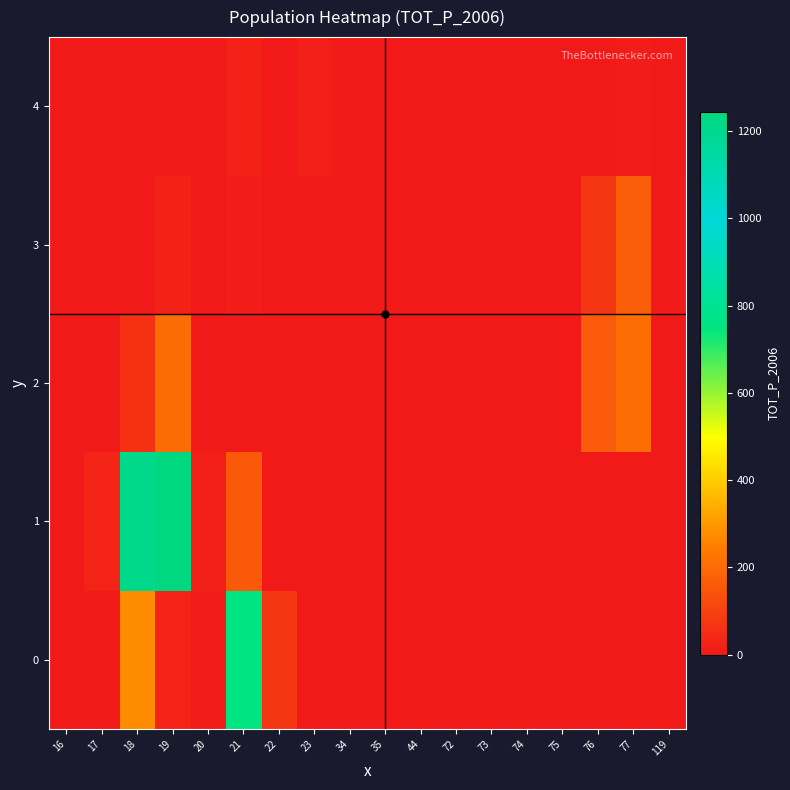

At 44, list the series in order from smallest to largest.

row_0, row_1, row_2, row_3, row_4